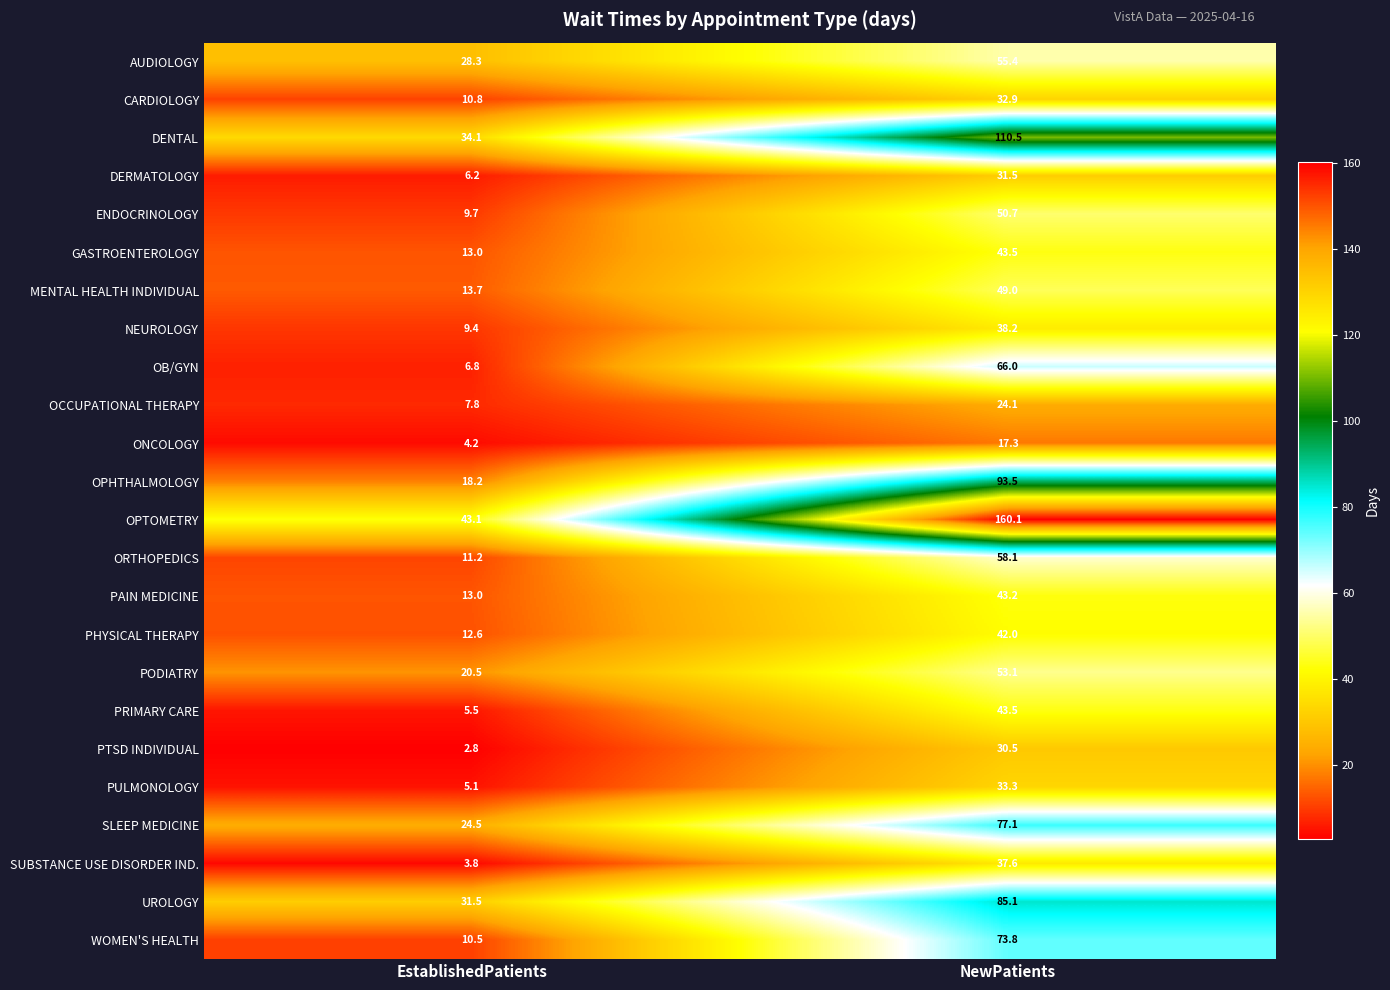

Is it true that WOMEN'S HEALTH equals 10.5 at EstablishedPatients?

True